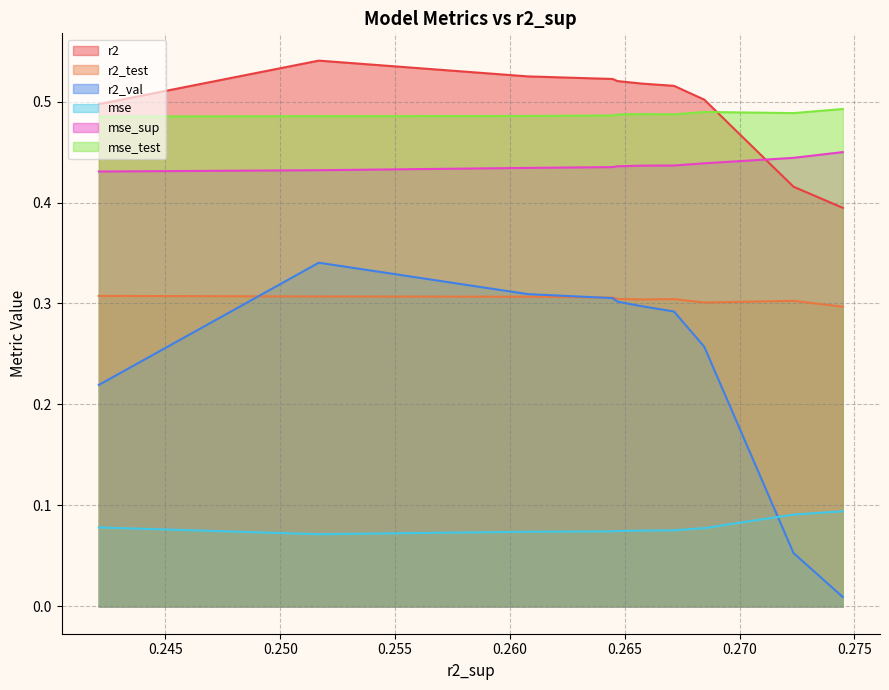

What is the difference between the maximum and minimum values in the r2_val series?

0.3